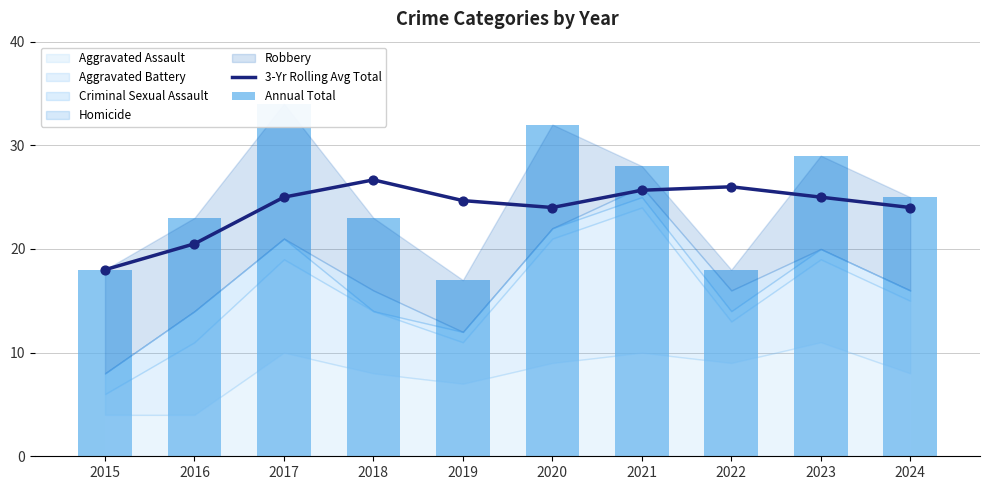

Which series contains the highest Y value?

Annual Total